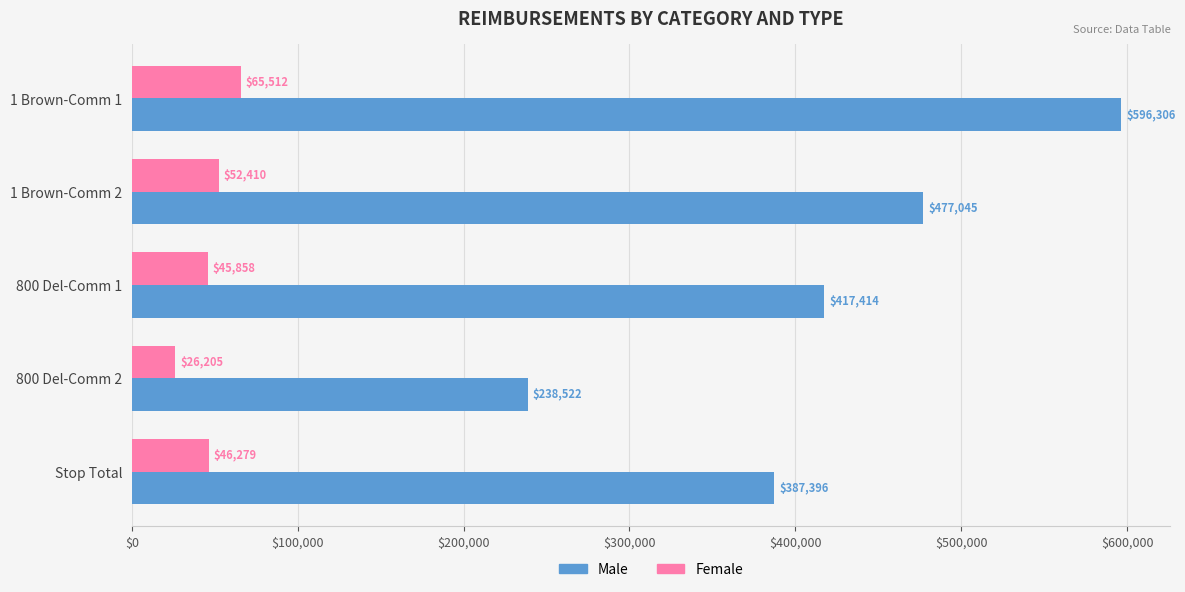

What is the maximum value for Female?

65512.0